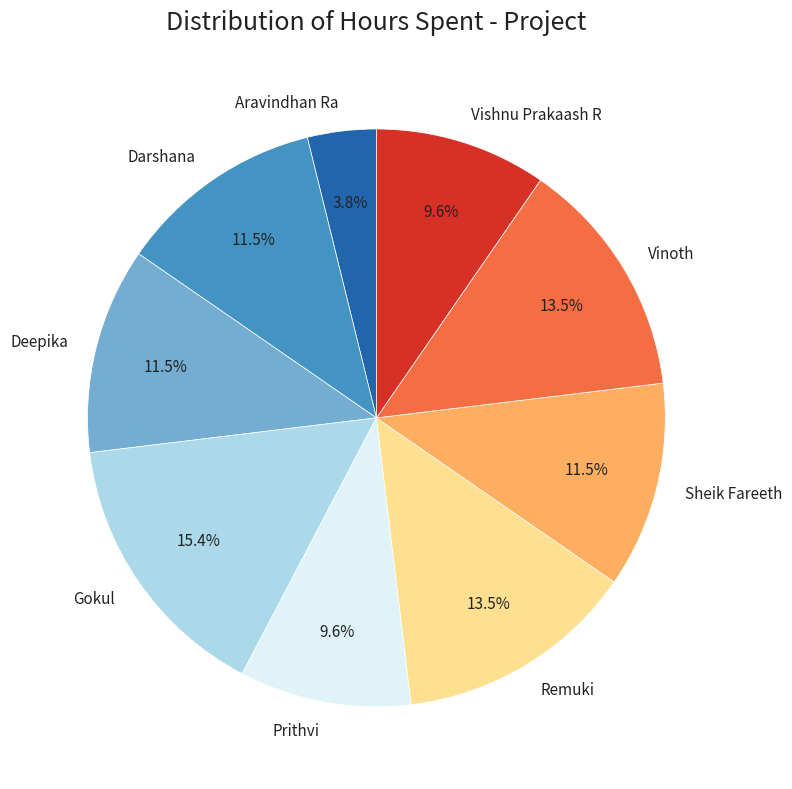

Is there a majority slice in this chart?

No